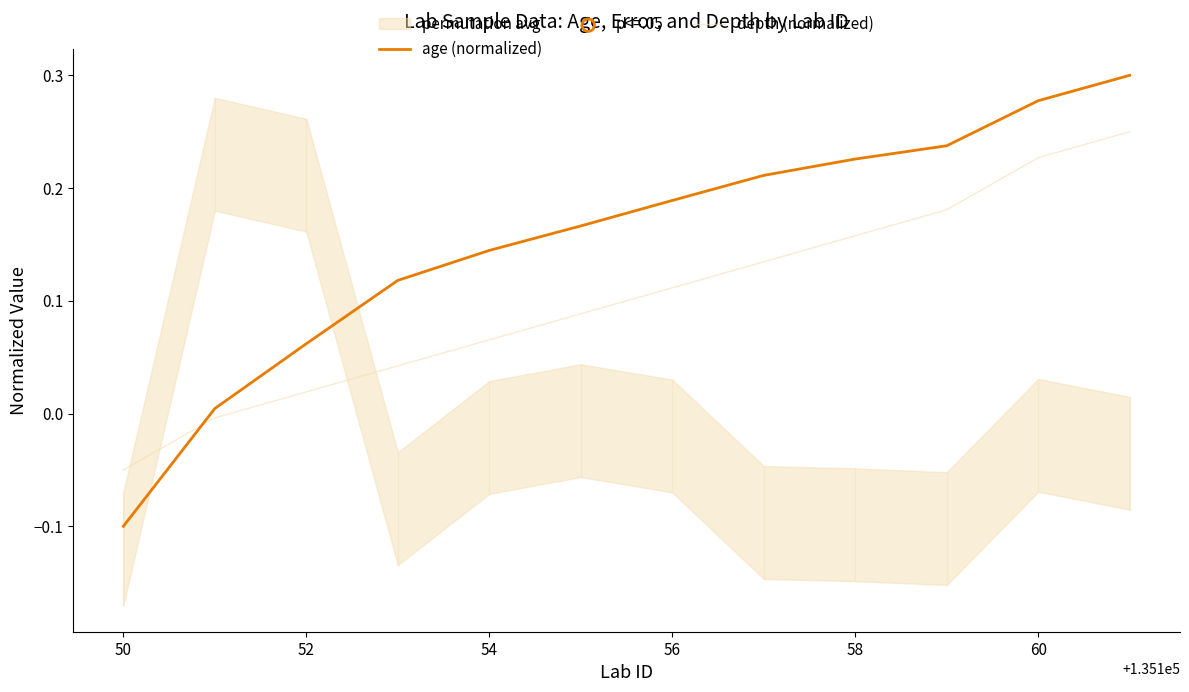

Which series contains the lowest Y value?

age (normalized)